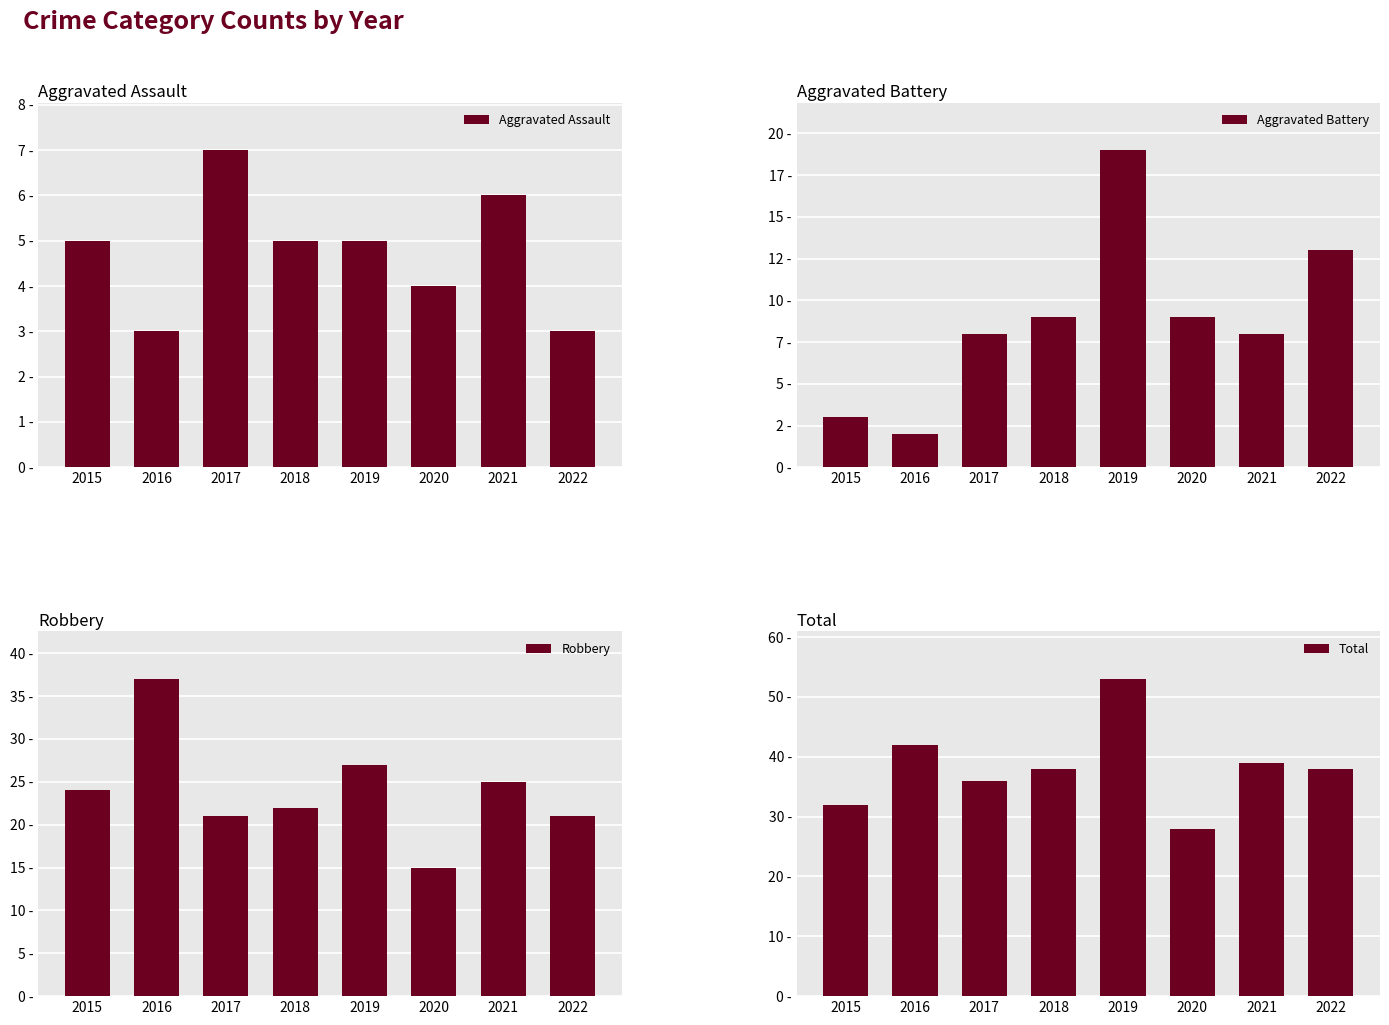

Which series has the largest range (max minus min)?

Total